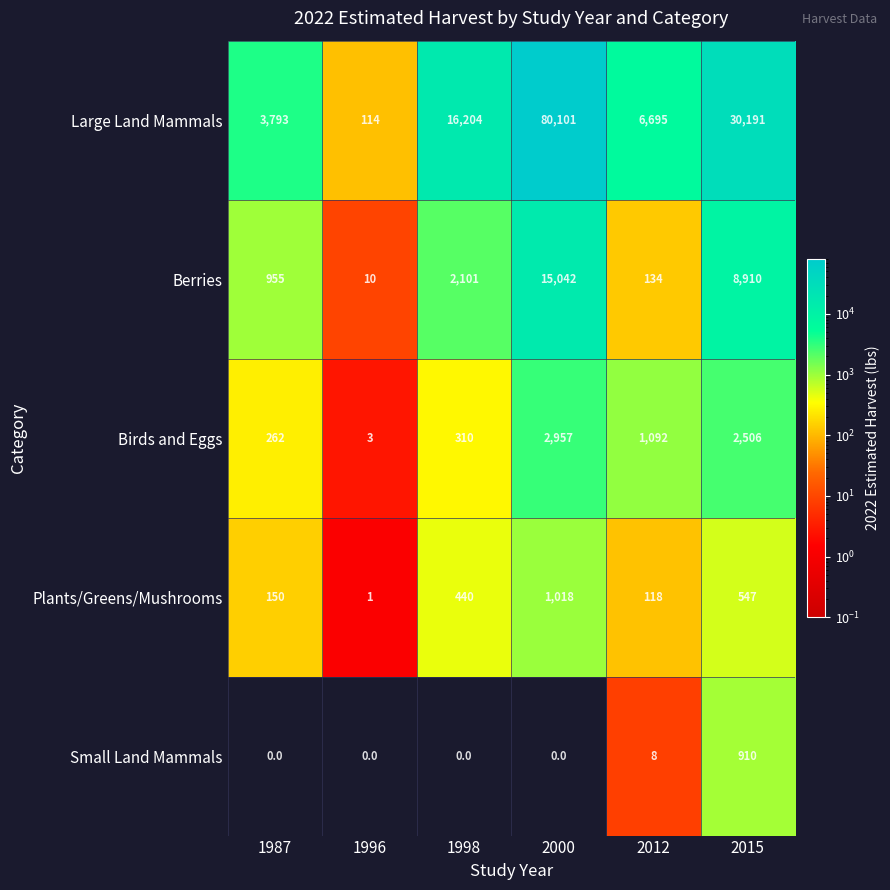

What is the maximum value shown in the chart?

80101